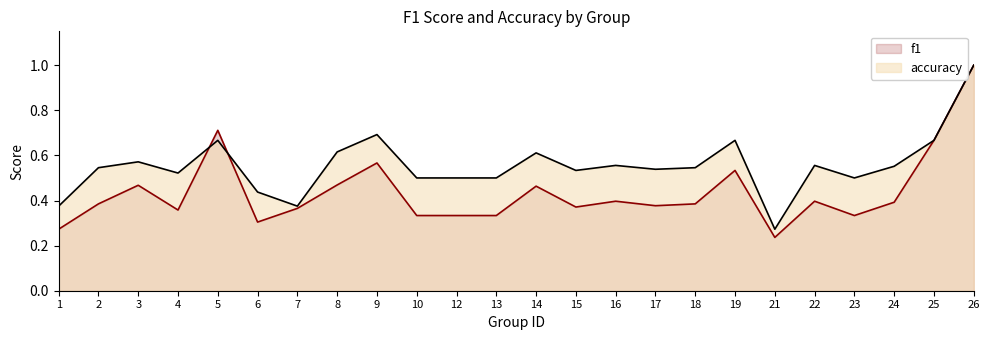

Reading left to right, transcribe all the data shown in this chart.

f1: 0.3	0.4	0.5	0.4	0.7	0.3	0.4	0.5	0.6	0.3	0.3	0.3	0.5	0.4	0.4	0.4	0.4	0.5	0.2	0.4	0.3	0.4	0.7	1.0
accuracy: 0.4	0.5	0.6	0.5	0.7	0.4	0.4	0.6	0.7	0.5	0.5	0.5	0.6	0.5	0.6	0.5	0.5	0.7	0.3	0.6	0.5	0.6	0.7	1.0